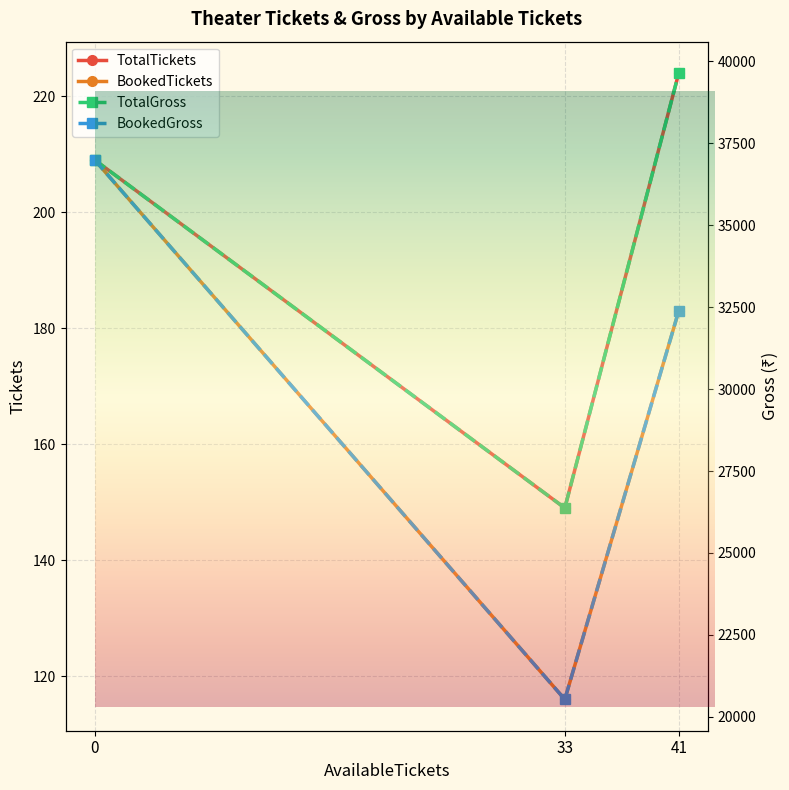

What is the value of the TotalTickets point at the 1st from the left?

209